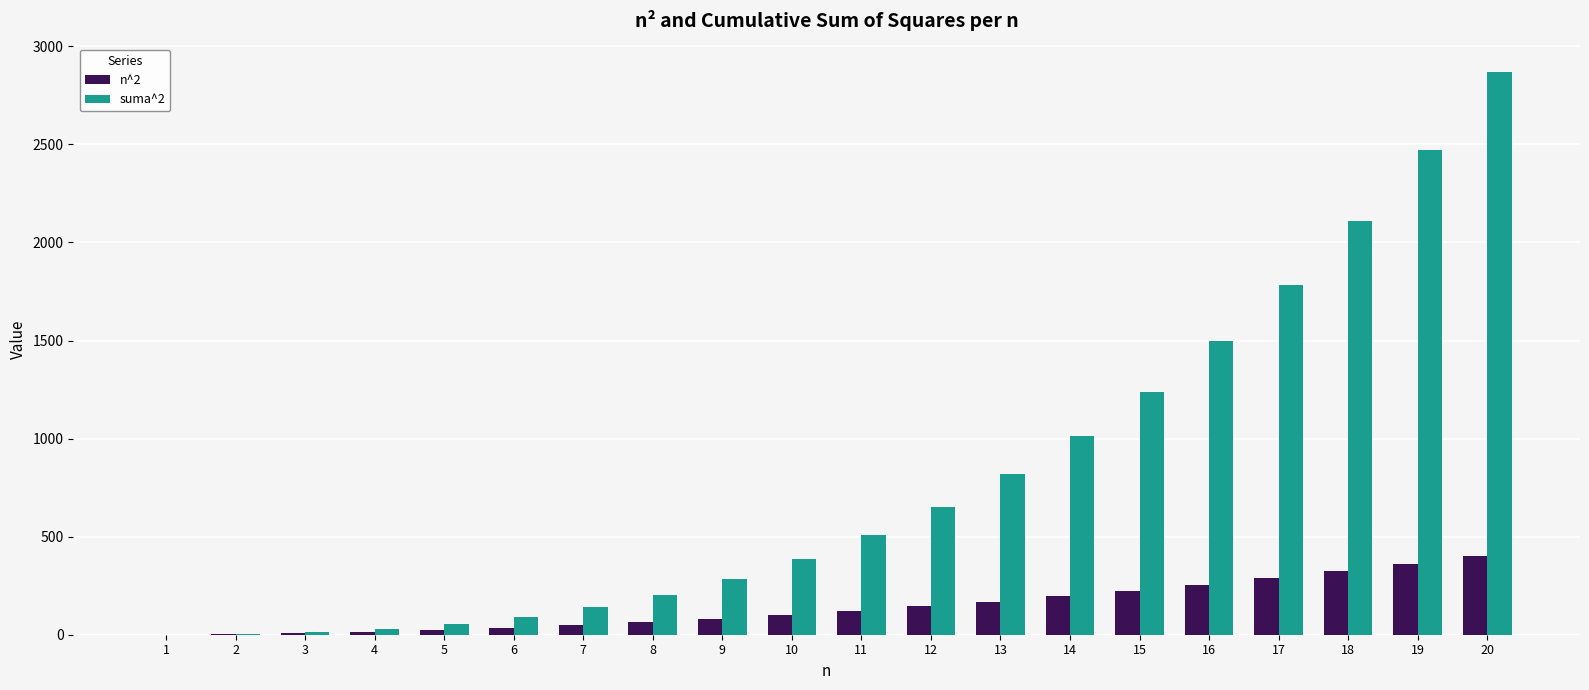

Which series has the largest total across all categories?

suma^2